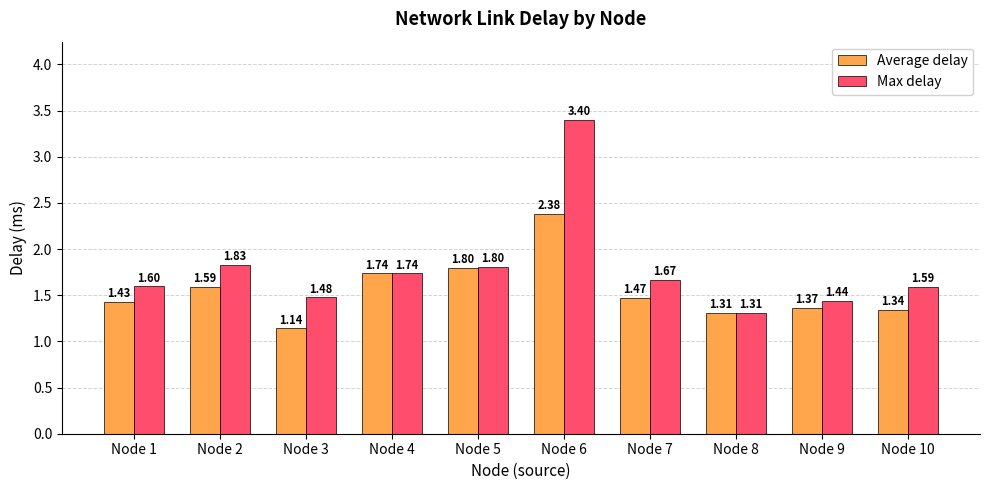

What are all the series names shown in the legend?

Average delay, Max delay